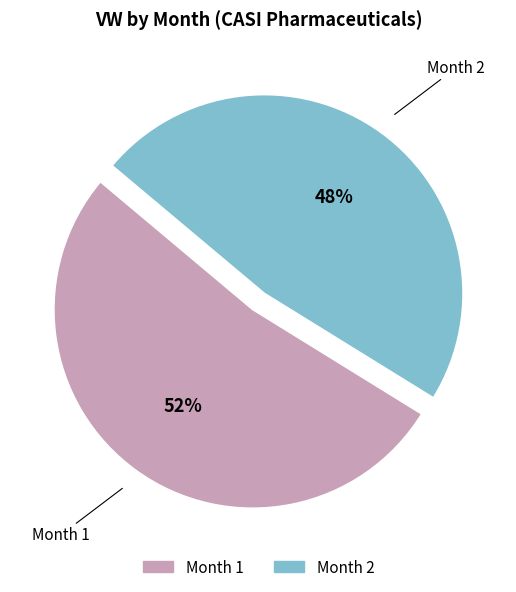

Is there any slice that represents more than half of the pie?

Yes